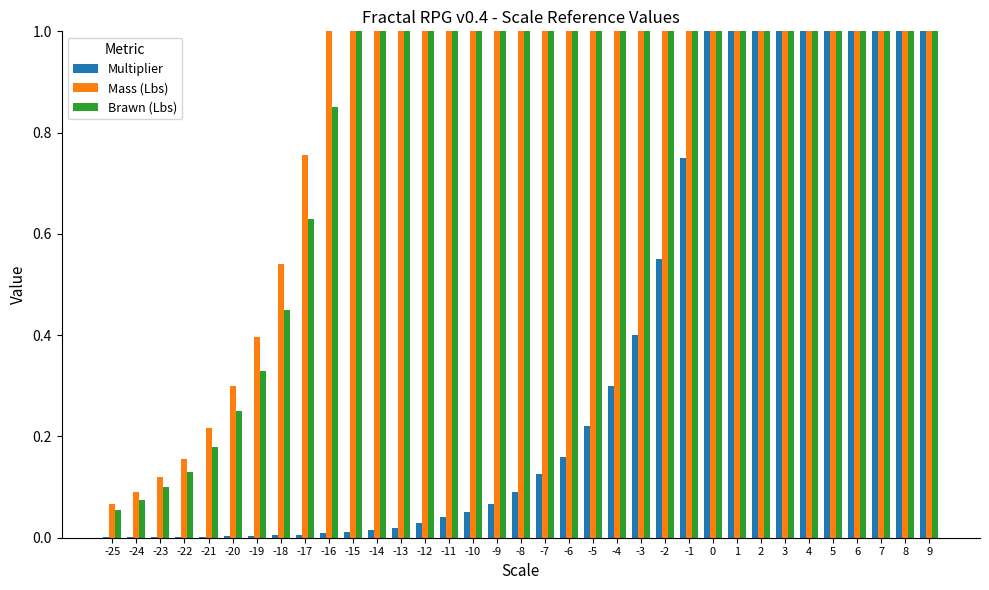

What is the average value of the Multiplier series?

1.6